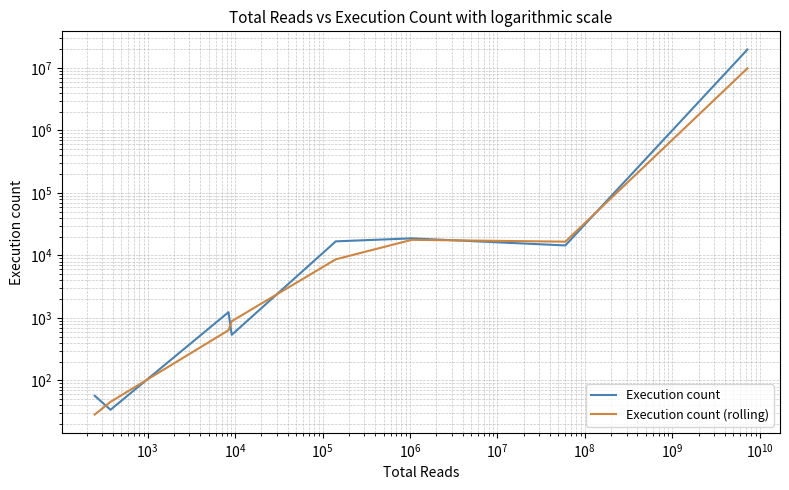

At how many categories does at least one series exceed 13039936?

1